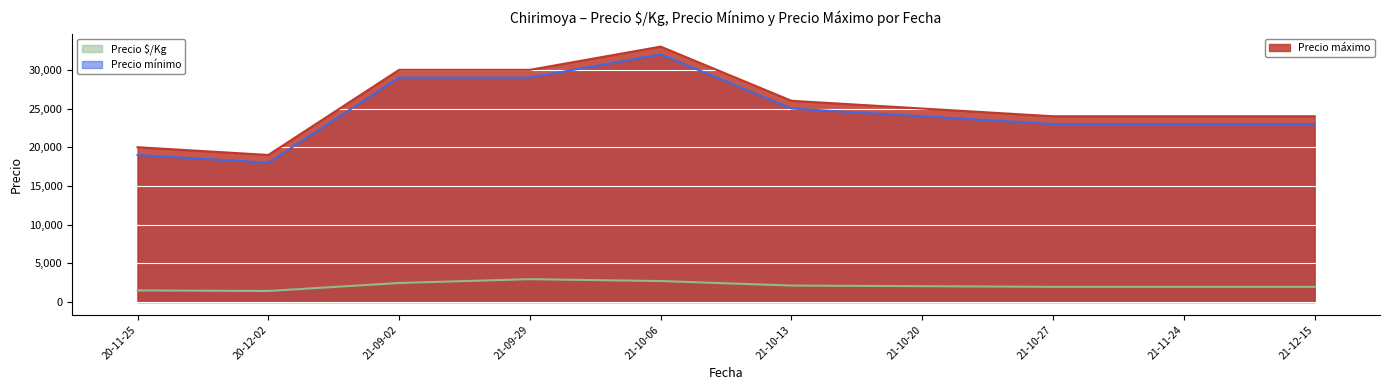

True or false: Precio mínimo and Precio $/Kg cross at least once.

False